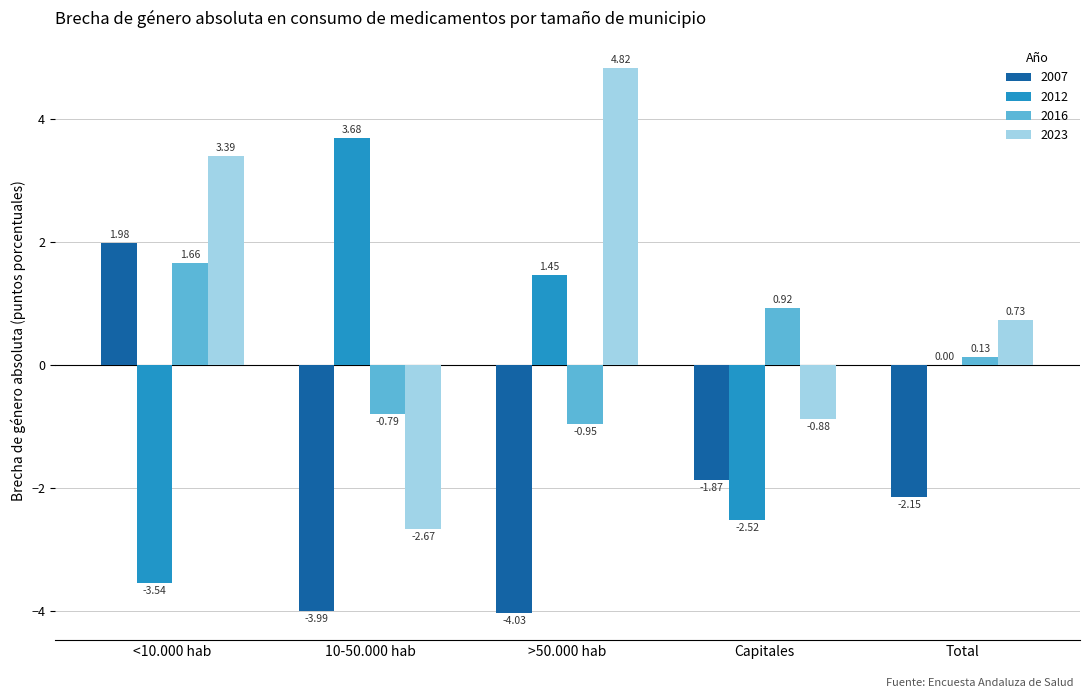

Which series changed the most between 10-50.000 hab and >50.000 hab?

2023